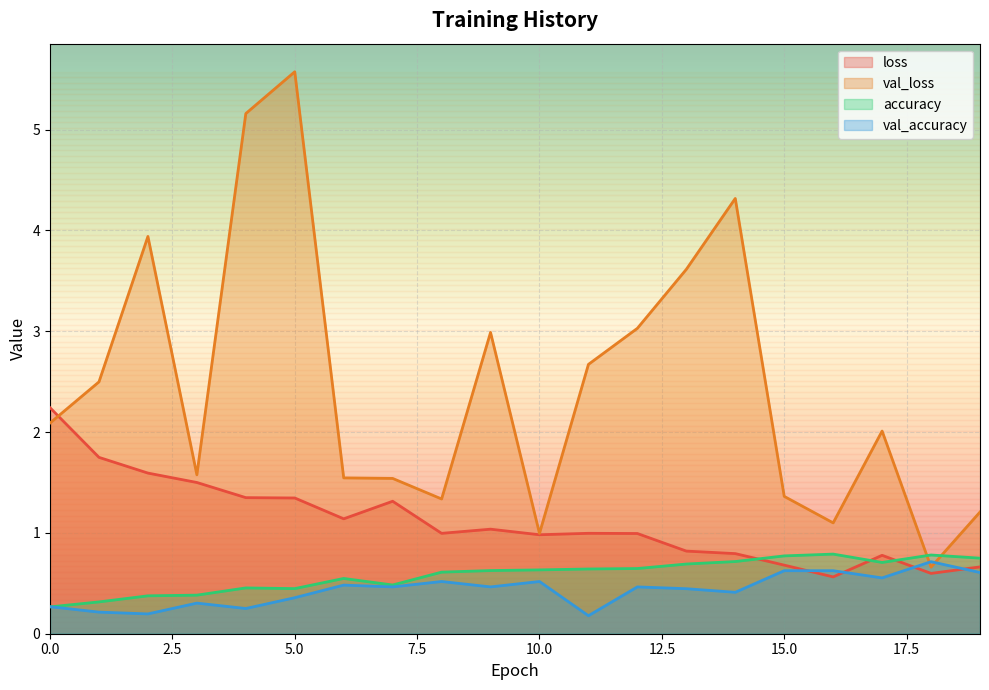

Where is the first local minimum for val_loss?

3